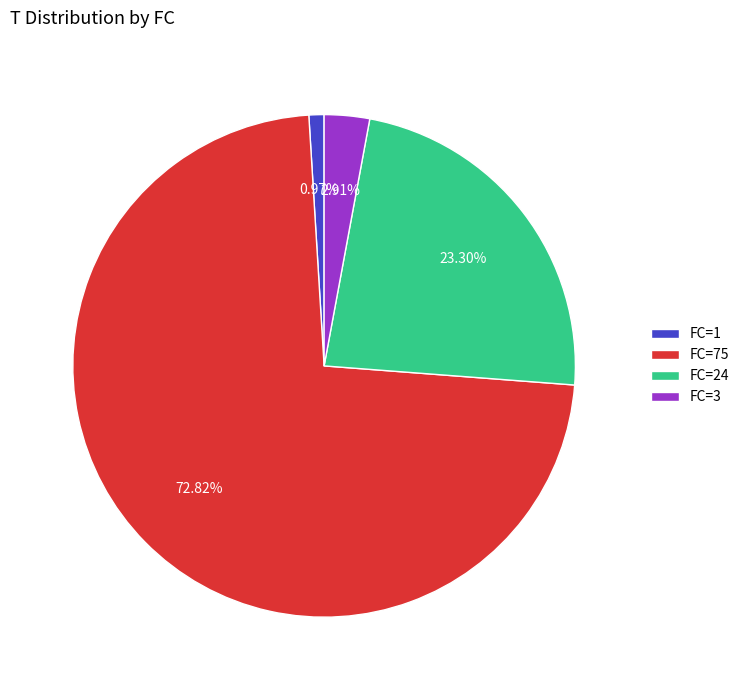

To the nearest percent, what is the difference between the largest and smallest slice percentages?

72%